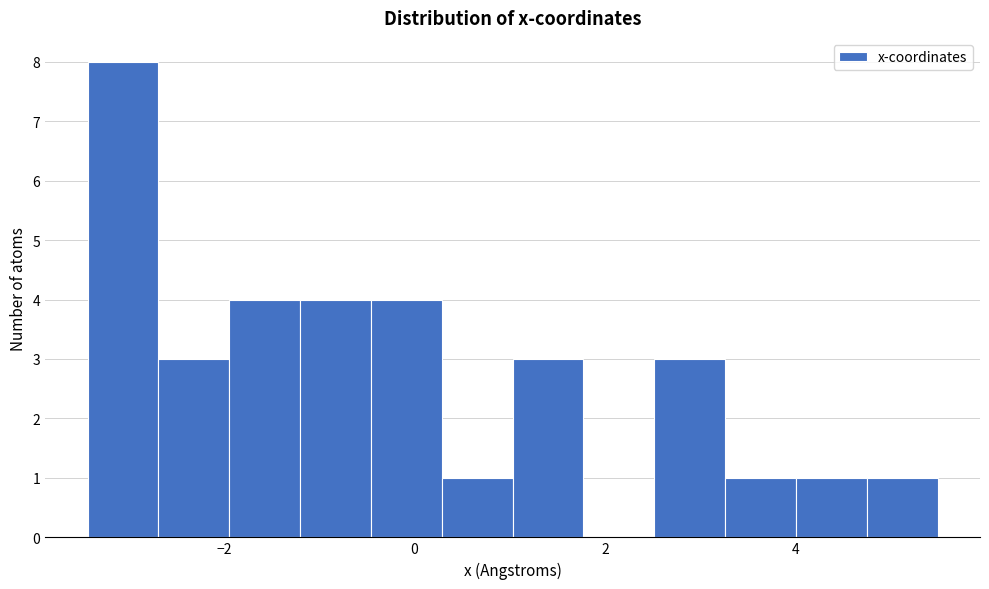

Read against the x-axis, roughly where is the centre of the tallest bar?

-3.0